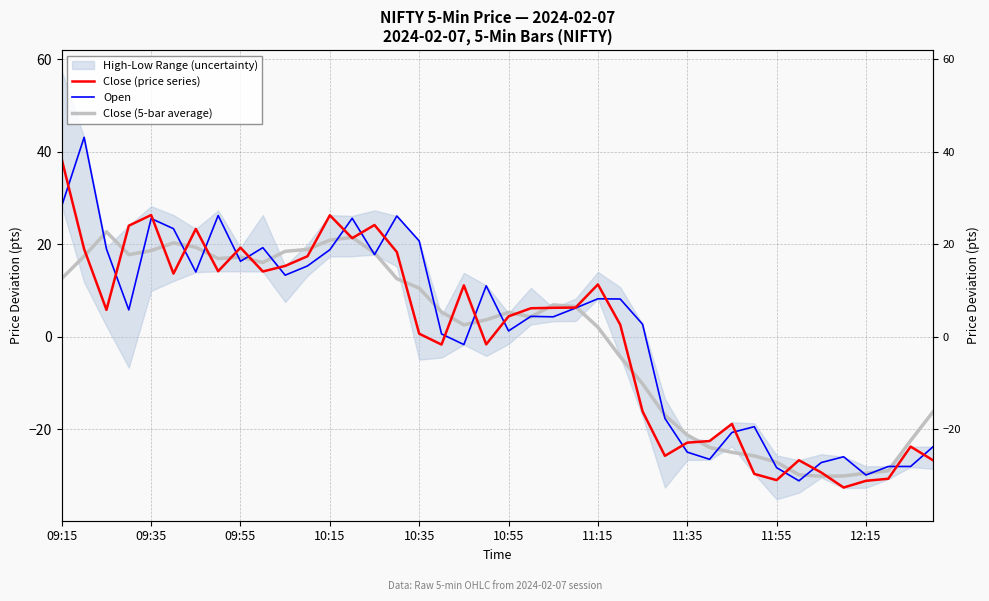

Which series has the widest spread of values?

Open